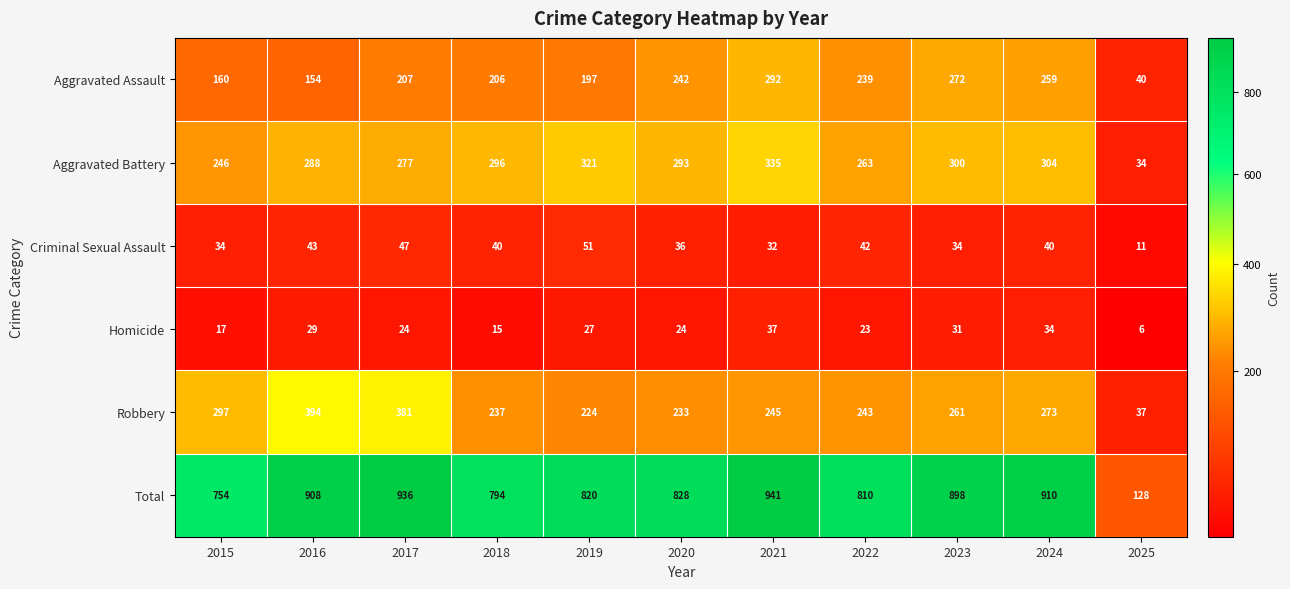

What is the maximum value for Homicide?

37